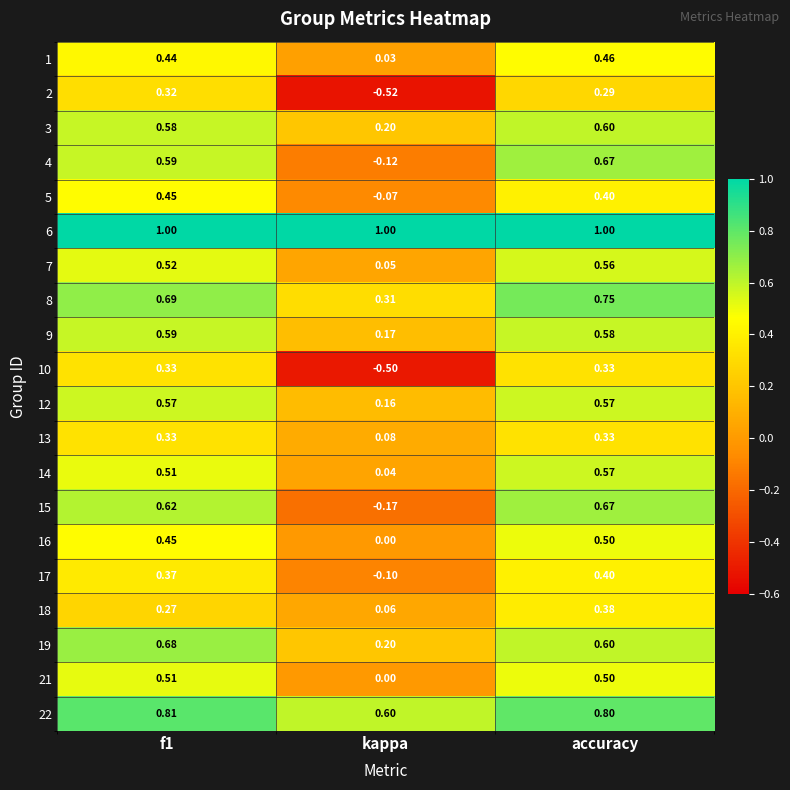

At which label is 1 closest to 0?

kappa